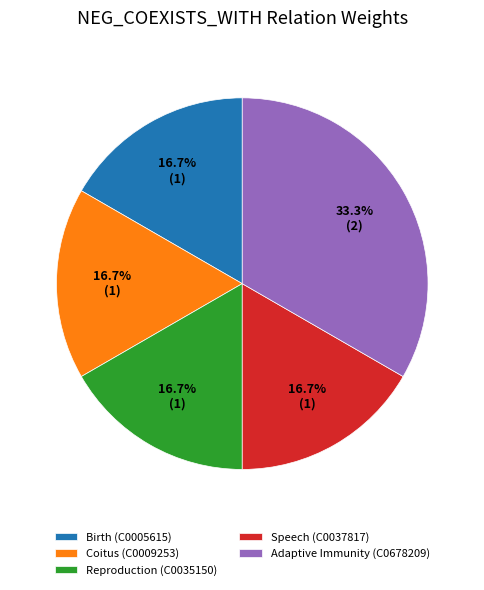

To the nearest percent, what is the combined percentage of Adaptive Immunity (C0678209) and Birth (C0005615)?

50%